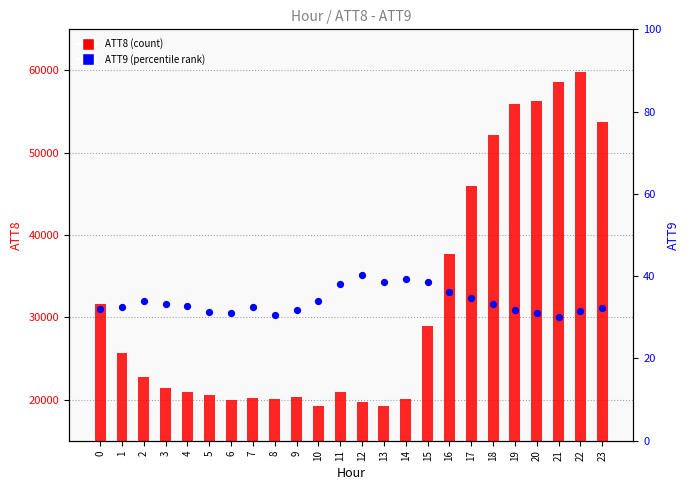

What is the total value across all series at 10?

19234.0